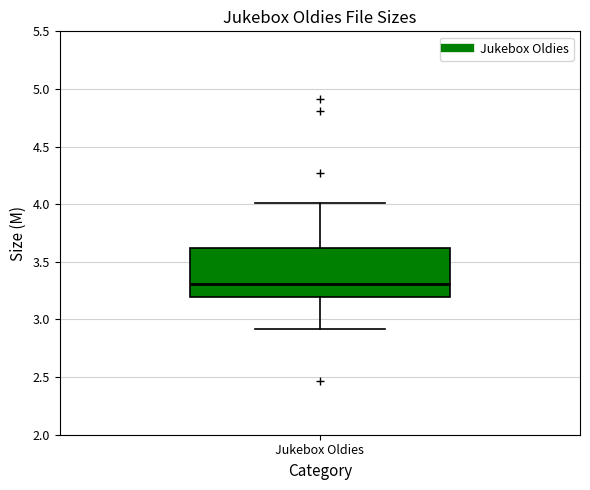

Transcribe this box plot: give where the median line is, the range the box spans, and where the two whiskers end, as read against the y-axis. The values are not printed on the chart, so give them approximately, as read against the axis.

median 3.3, box 3.2 to 3.6, whiskers 2.9 to 4.0